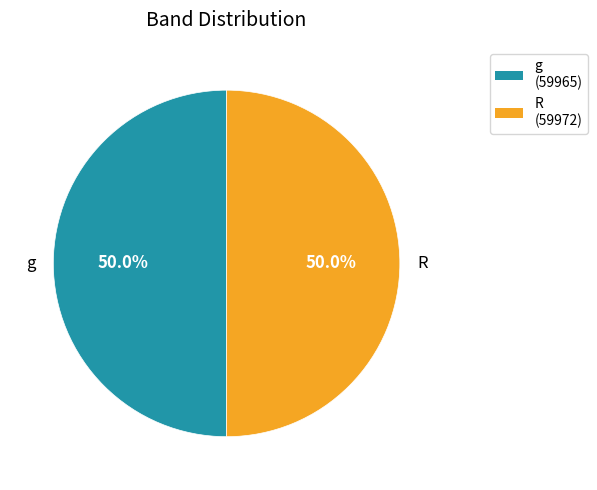

Approximately how many times larger is the value at R compared to g?

1.0